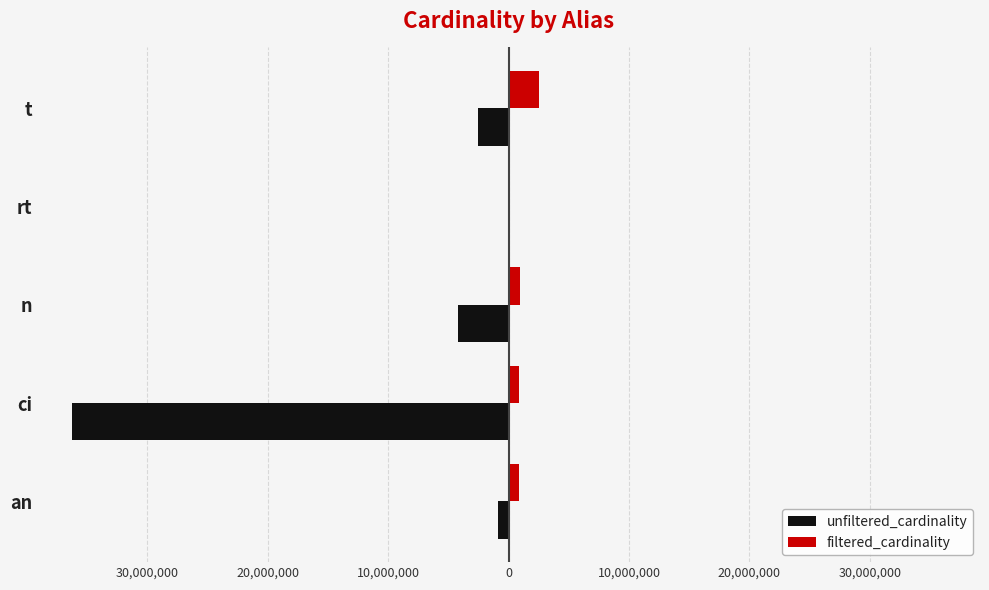

What are all the series names shown in the legend?

unfiltered_cardinality, filtered_cardinality